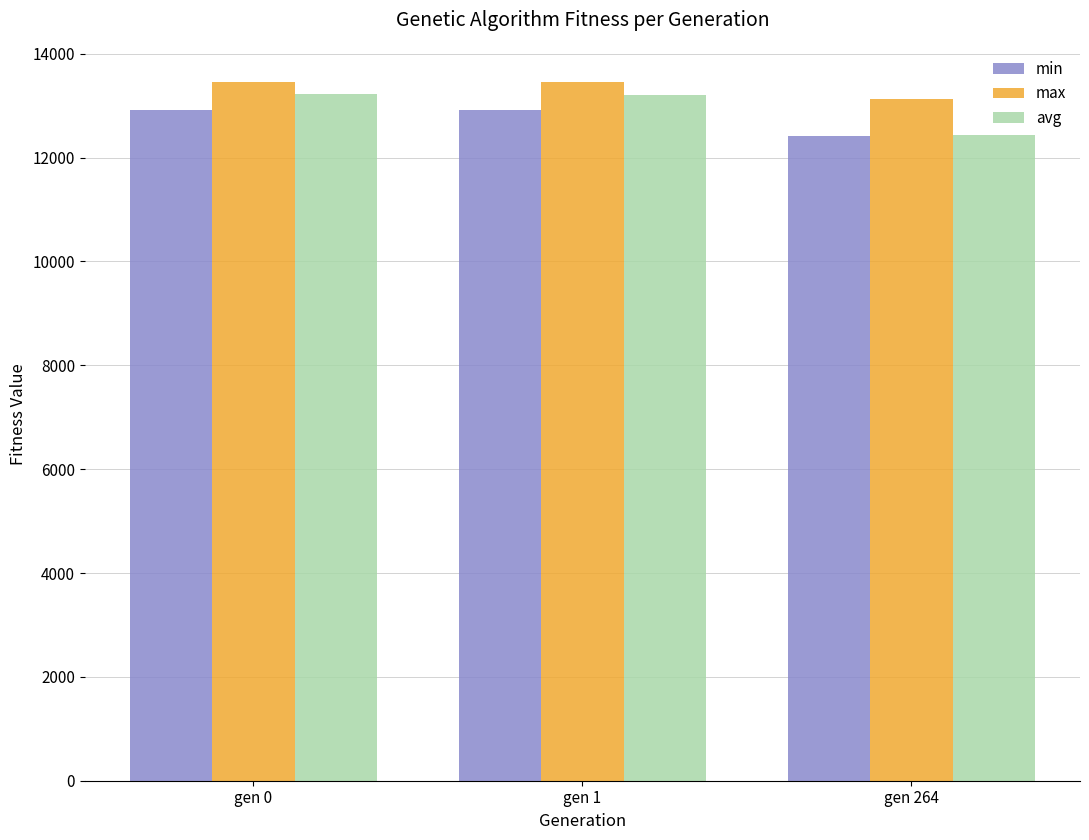

Is the value of min at gen 0 greater than the value of avg at gen 1?

No